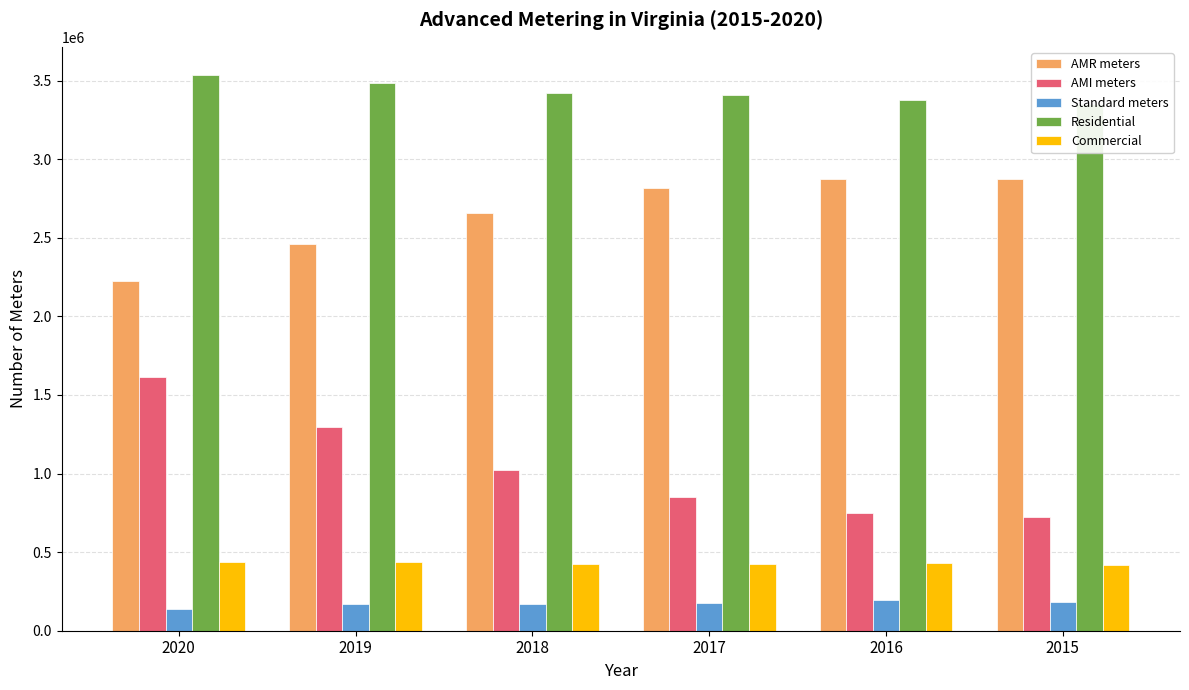

The value of Residential at 2020 is 1768342. True or false?

False